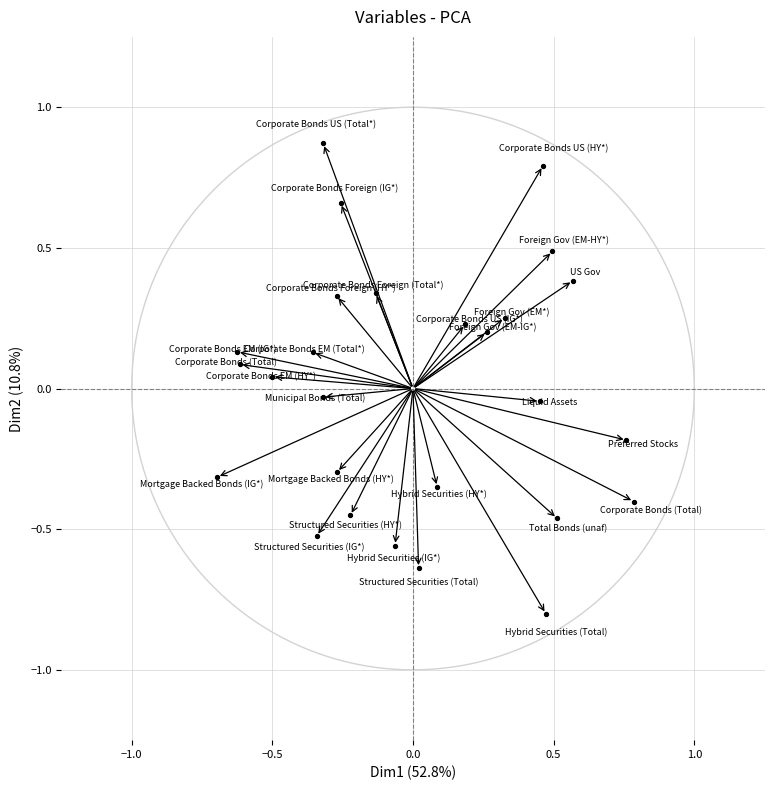

What is the range of Y values (max minus min)?

1.7